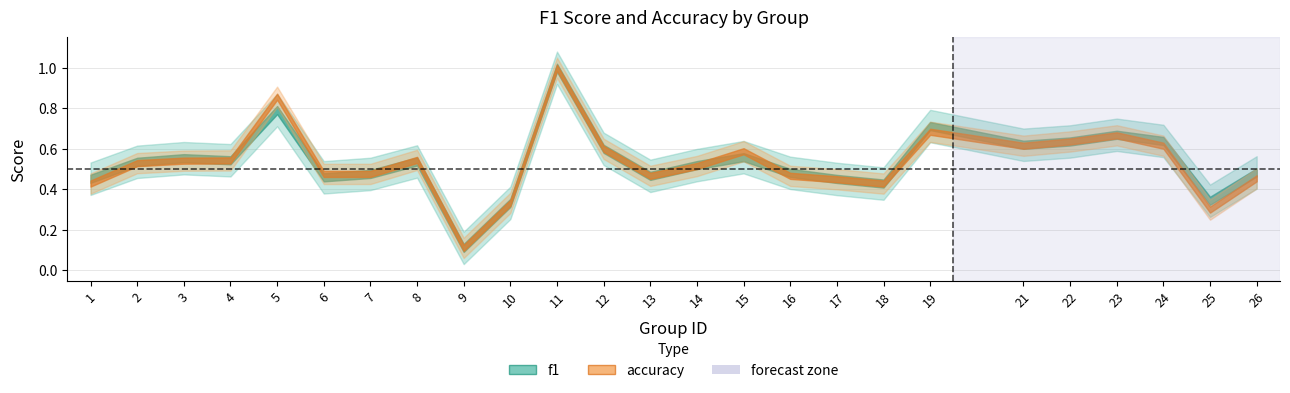

What is the difference between the maximum and minimum values in the f1 series?

0.9